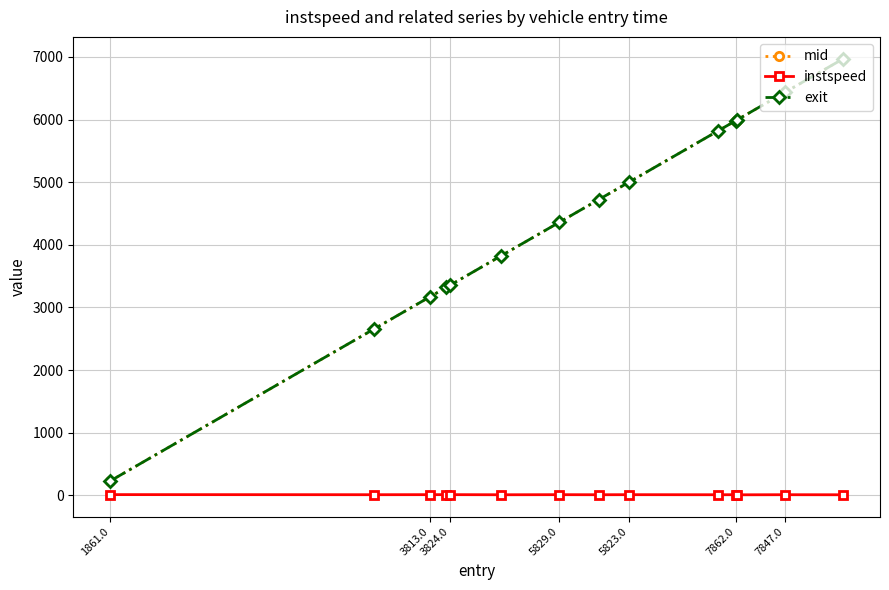

True or false: mid and exit intersect in this chart.

False